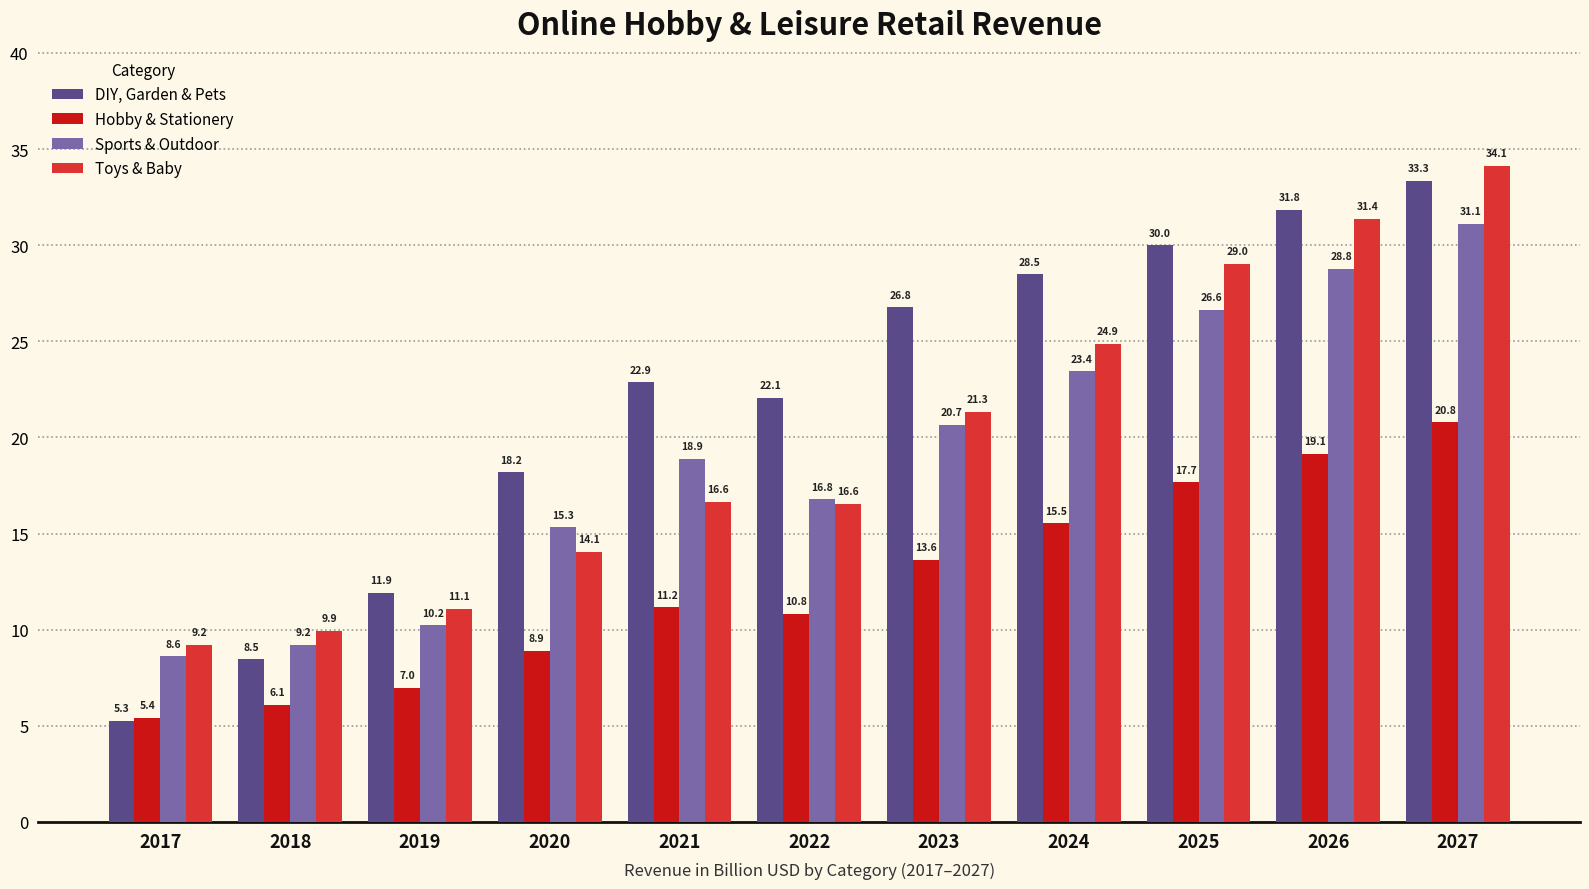

What is the total value across all series at 2022?

66.2